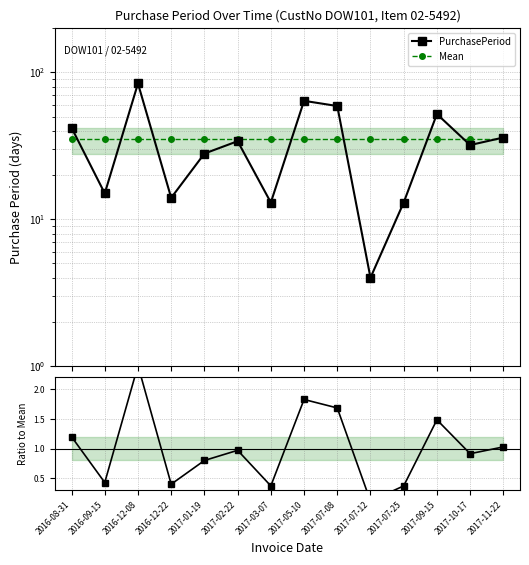

Which series changed the most between 2016-08-31 and 2017-07-08?

PurchasePeriod